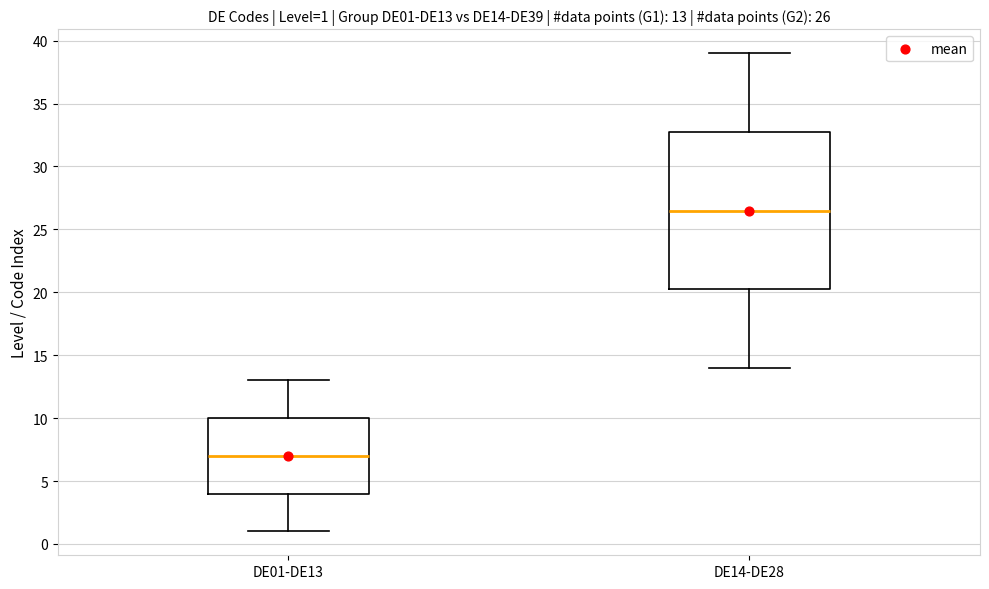

Comparing the boxes themselves (not the whiskers), which one is the tallest?

DE14-DE28